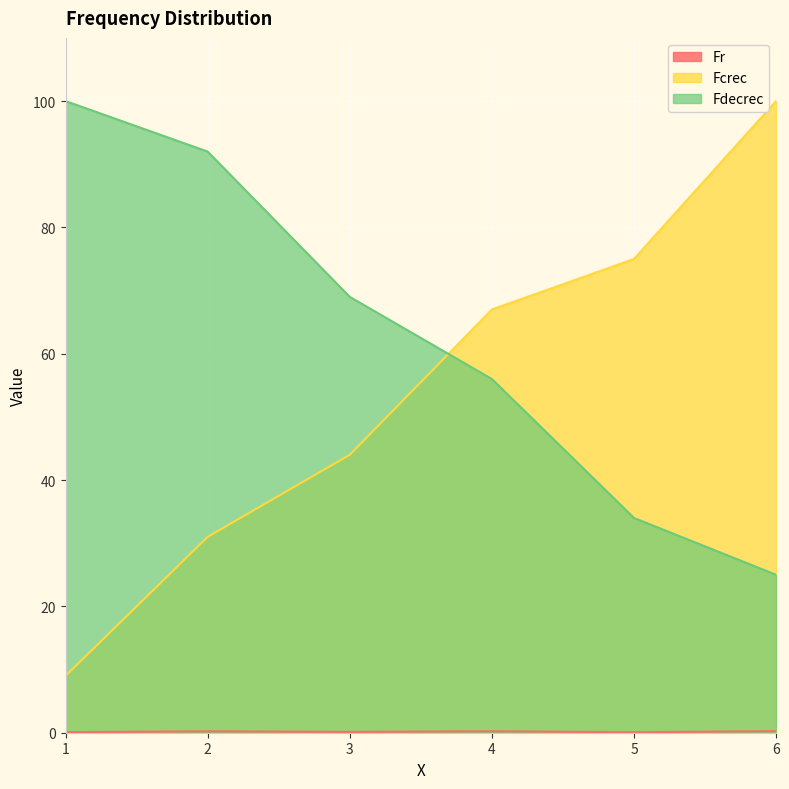

What is the sum of the Fdecrec values at 4 and 3?

125.0